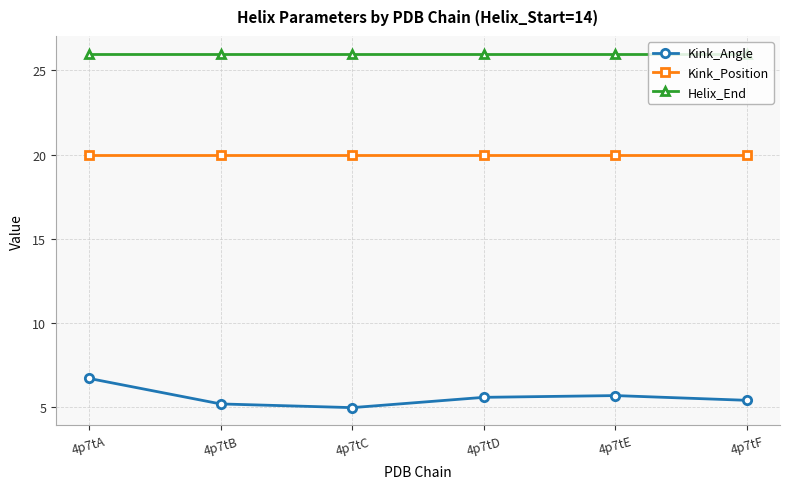

True or false: Helix_End and Kink_Angle intersect in this chart.

False